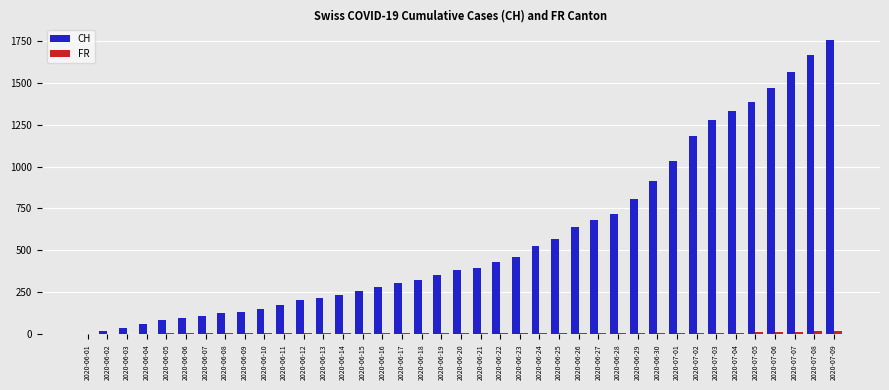

What is the sum of all FR values?

308